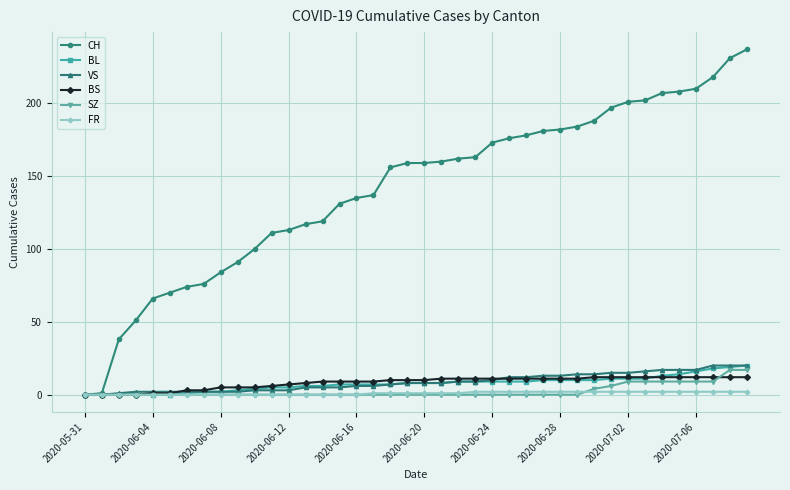

Which series has the widest spread of values?

CH